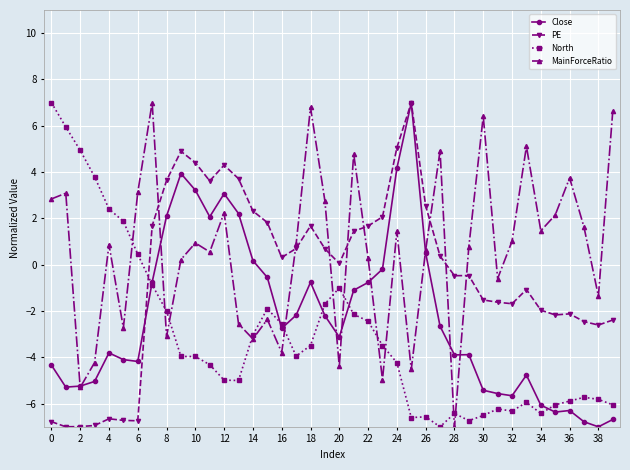

What are all the series names shown in the legend?

Close, PE, North, MainForceRatio